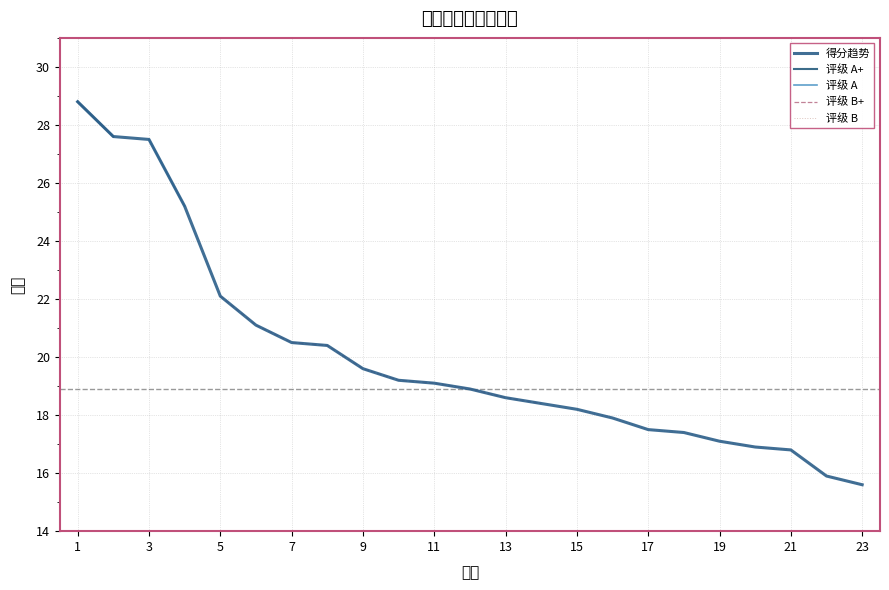

The chart shows a value of 17.9 at 16. True or false?

True